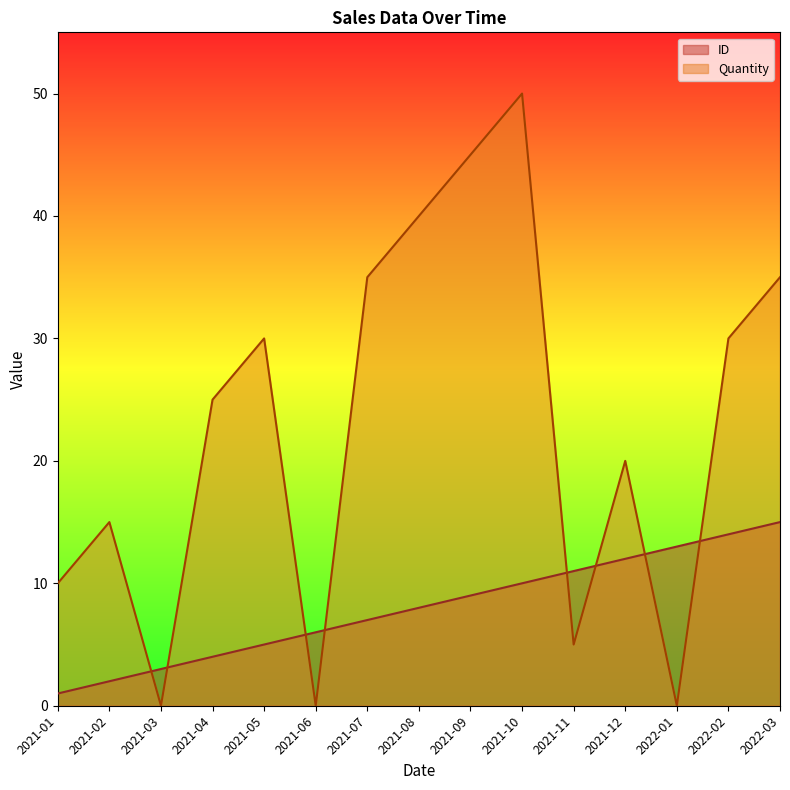

Which series has the largest range (max minus min)?

Quantity